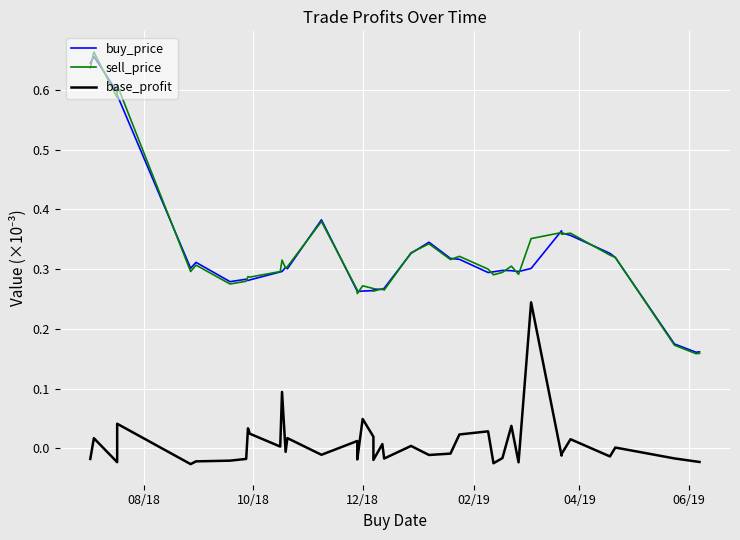

In base_profit, how many points are lower than both neighbors (excluding endpoints)?

13